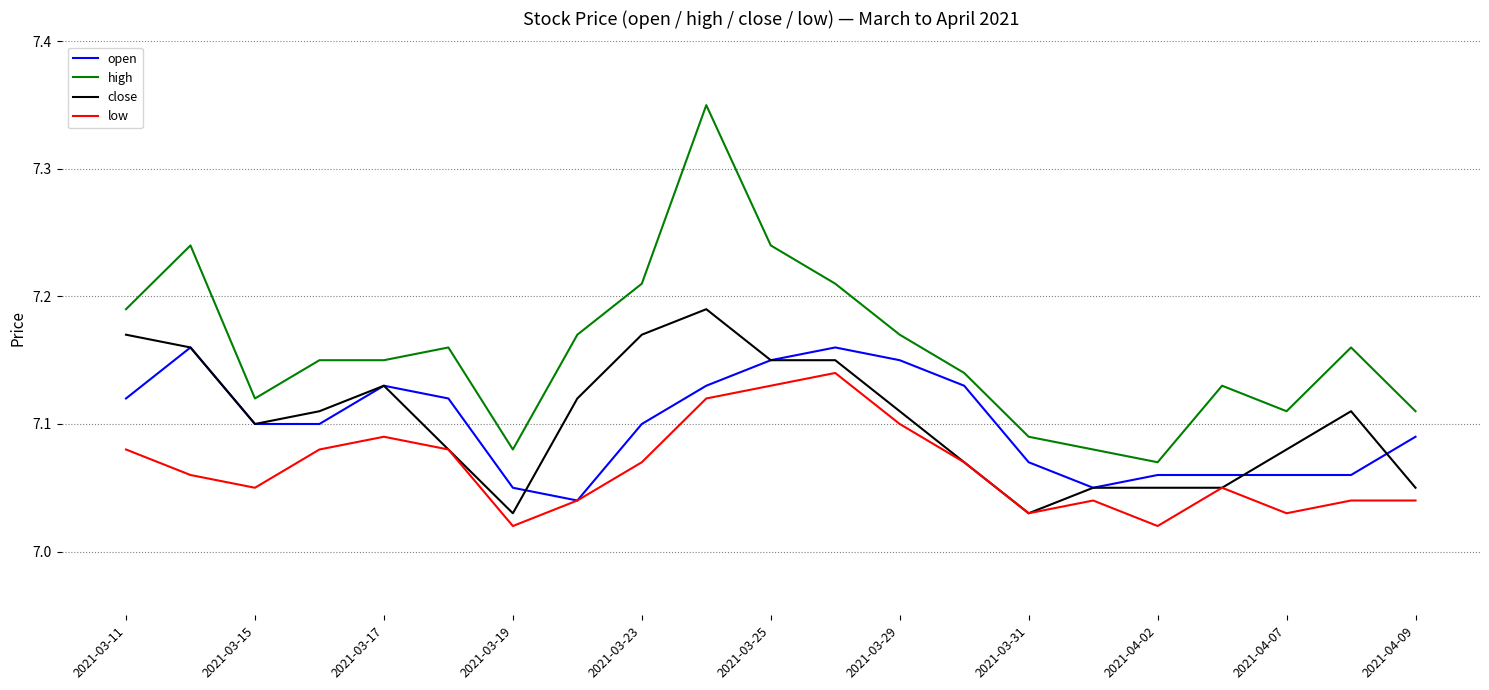

List the series in order of their peak value, lowest first.

low, open, close, high